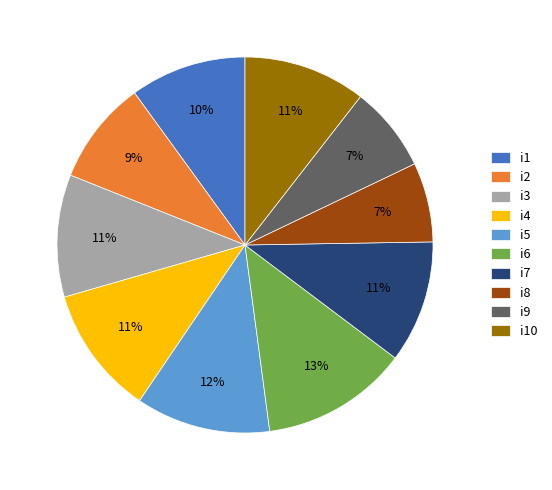

To the nearest percent, what is the difference between the i4 and i5 slice percentages?

1%